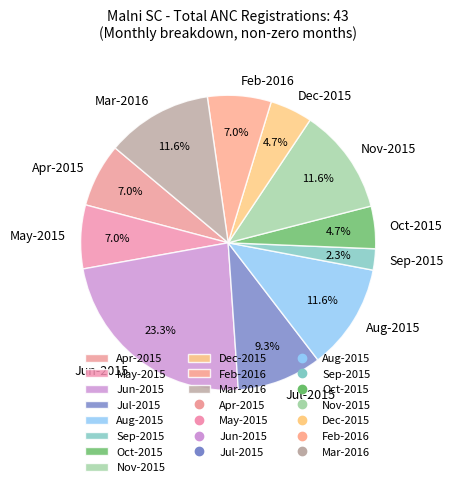

What is the ratio of the value at Apr-2015 to the value at Sep-2015?

3.0